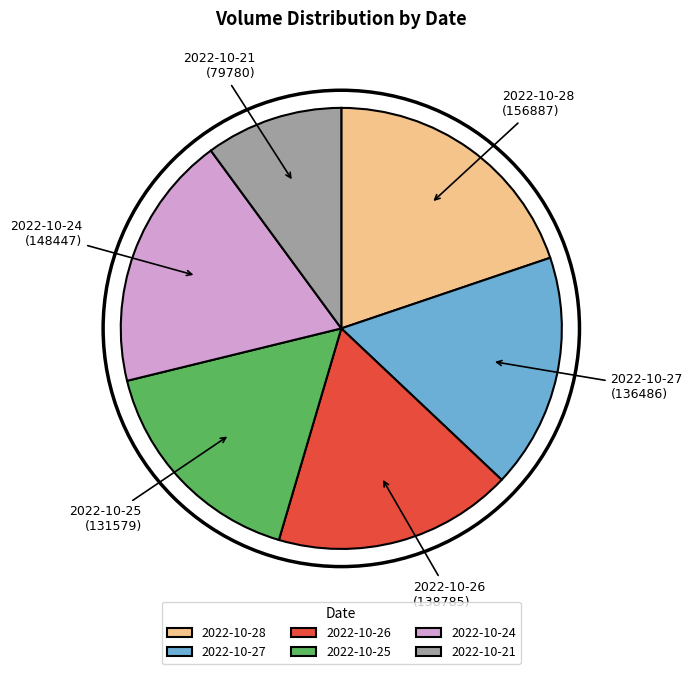

Which has a higher value, 2022-10-28 or 2022-10-21?

2022-10-28